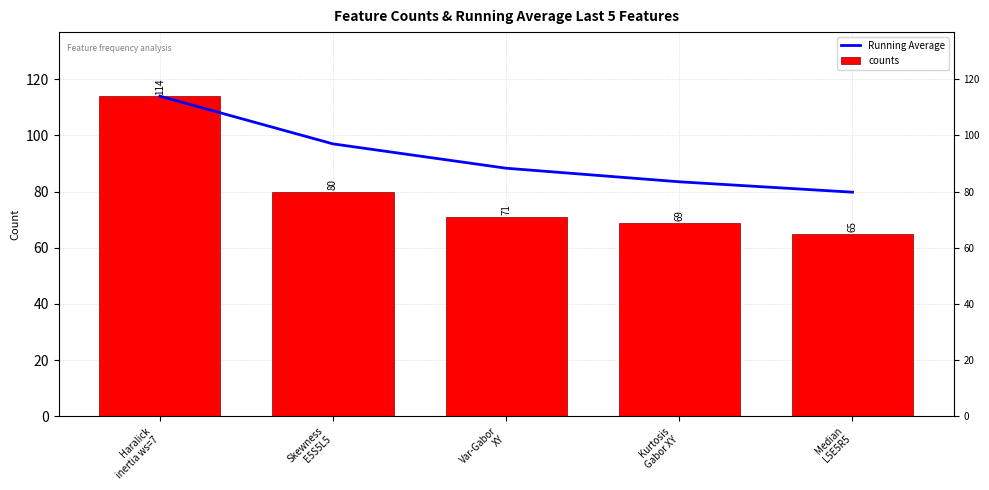

Rank the categories by Running Average value from highest to lowest.

Haralick
inertia ws=7, Skewness
E5S5L5, Var-Gabor
XY, Kurtosis
Gabor XY, Median
L5E5R5